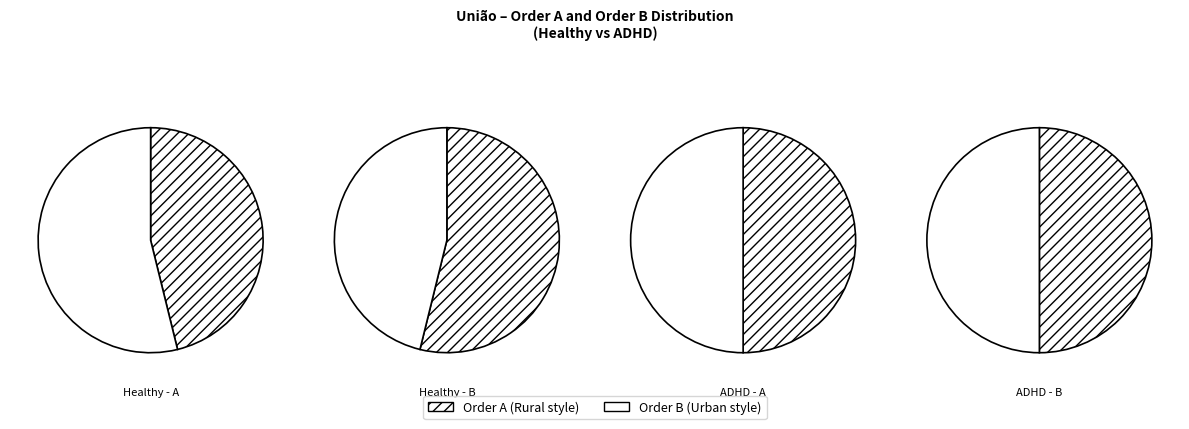

Between Healthy and ADHD, which is larger?

Healthy